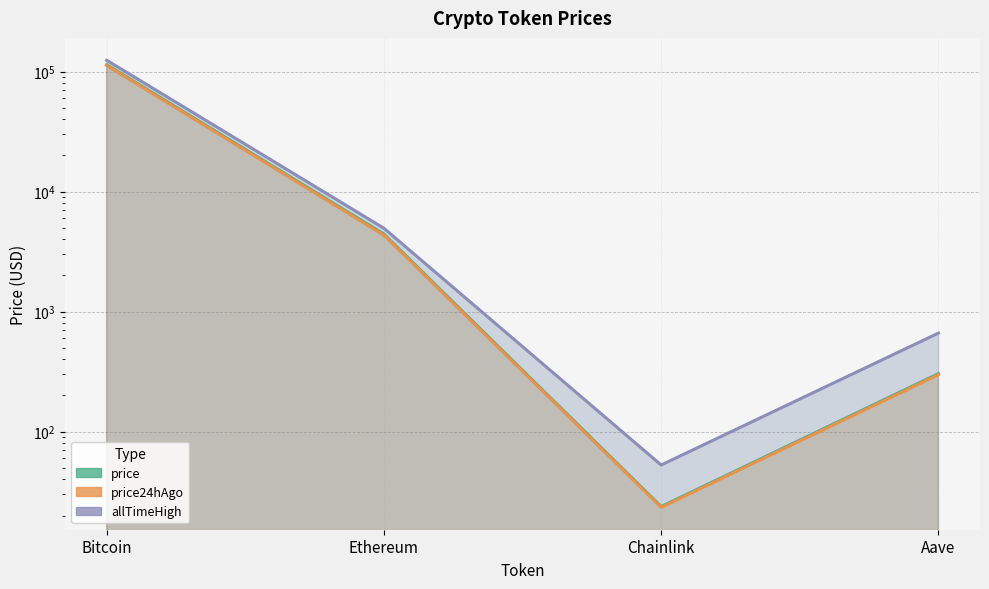

At which category is the sum across all series the highest?

Bitcoin